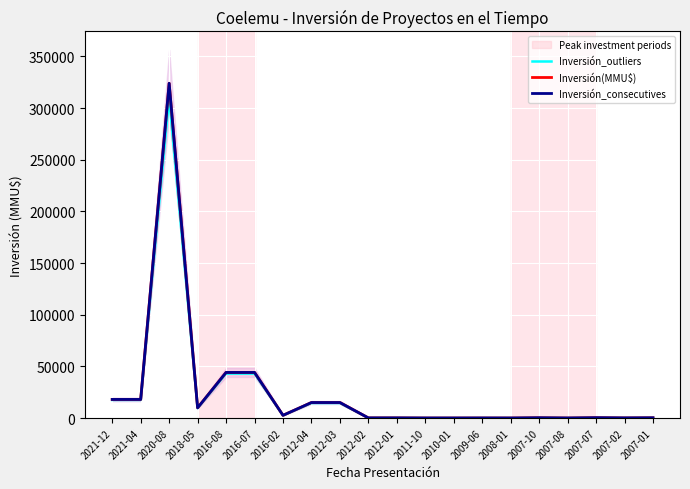

How many interior local peaks does the Inversión_outliers series have?

4